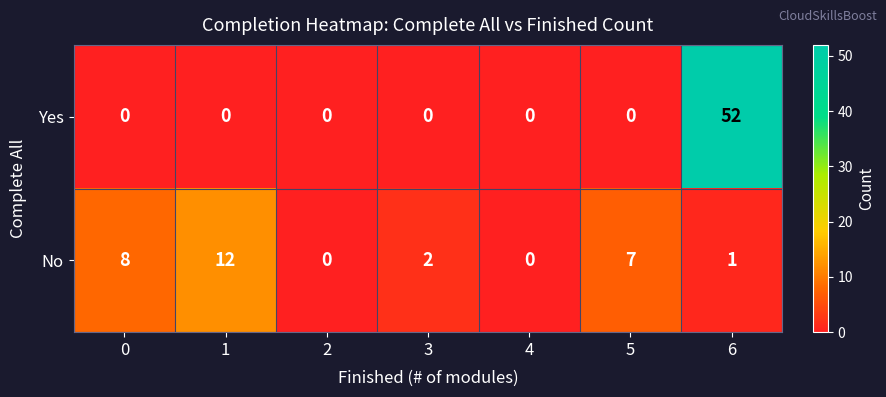

Reading right to left, list all the values displayed in this chart.

Yes: 6=52	5=0	4=0	3=0	2=0	1=0	0=0
No: 6=1	5=7	4=0	3=2	2=0	1=12	0=8